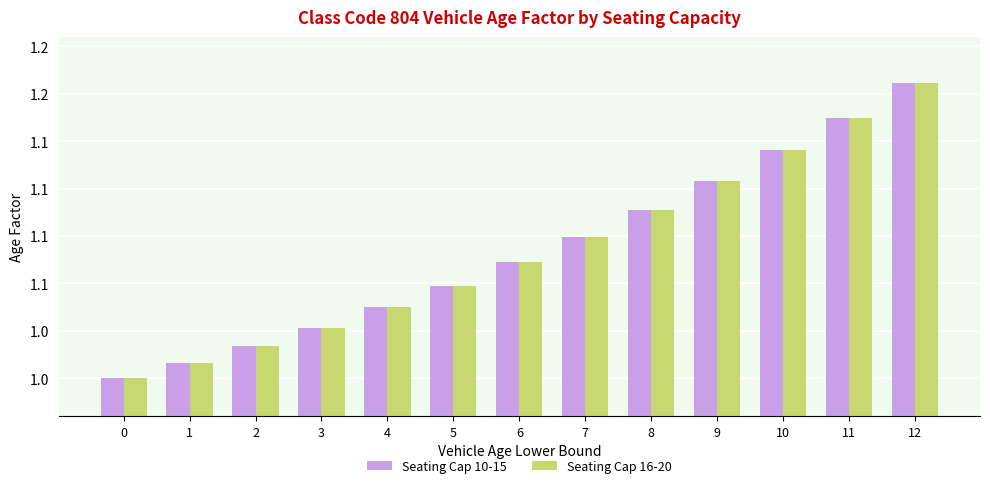

What is the approximate value of Seating Cap 10-15 at 4?

1.0